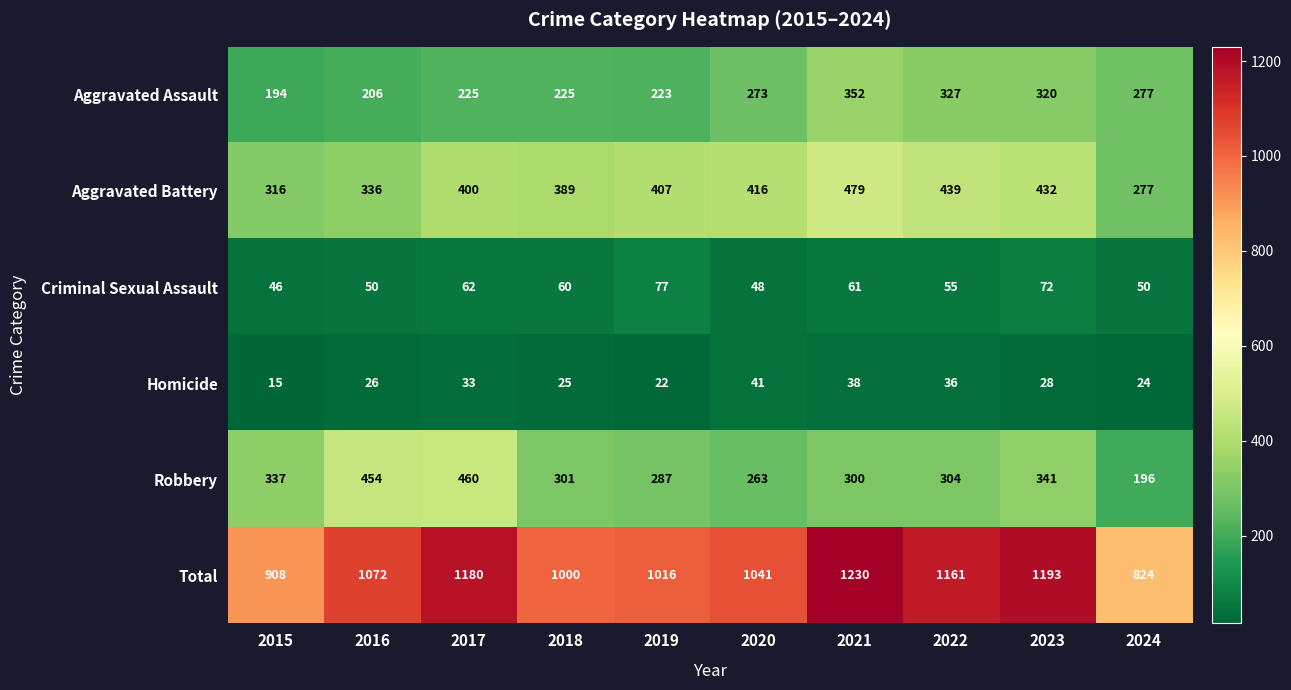

What is the greatest value displayed?

1230